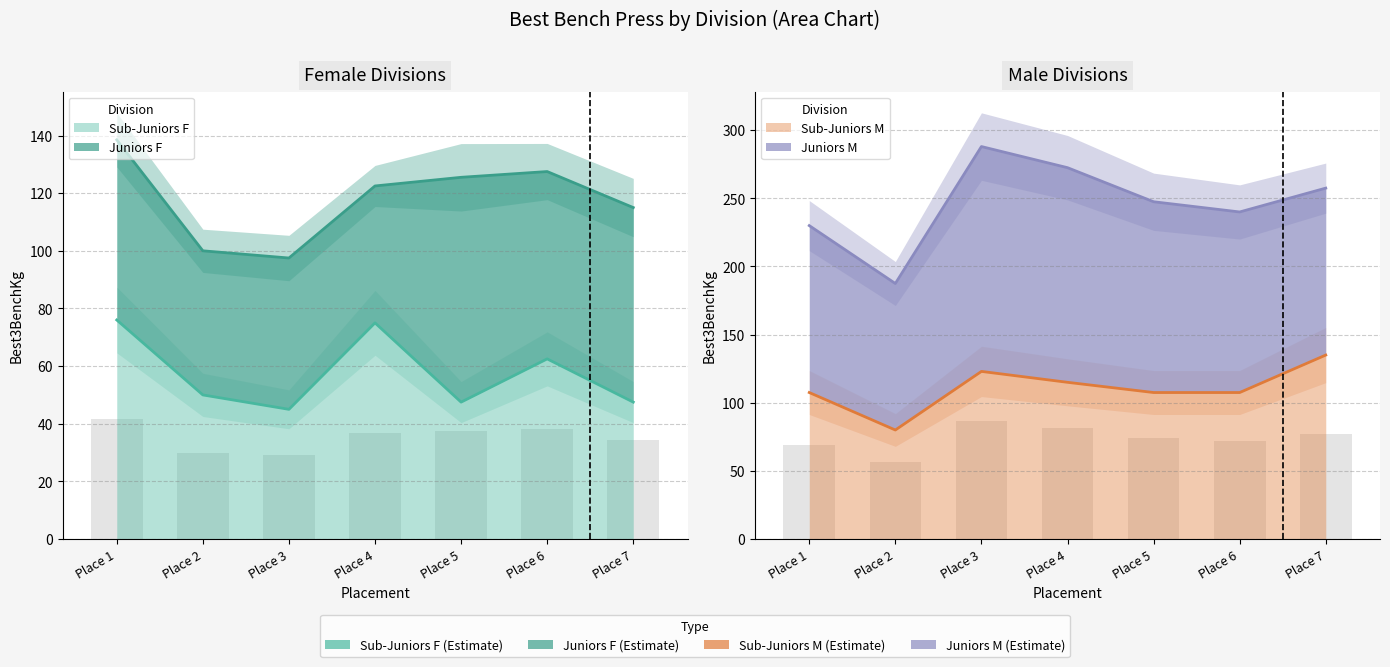

At which label does Sub-Juniors M first exceed 107?

Place 1